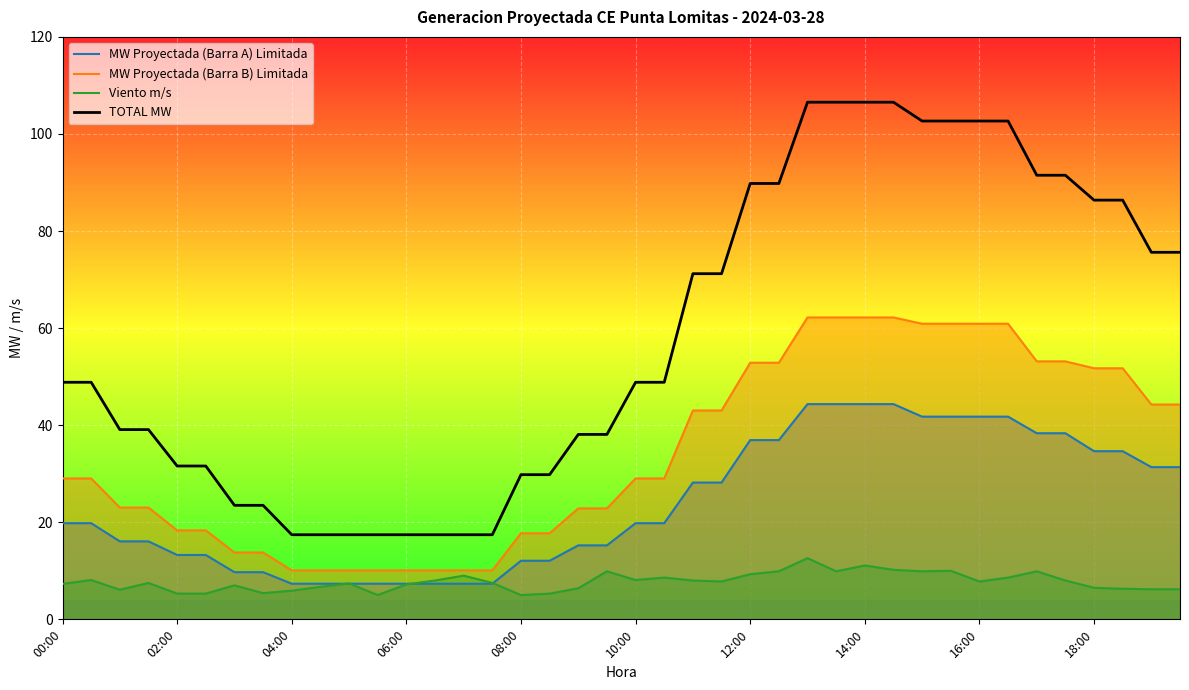

What is the average value of the TOTAL MW series?

58.1